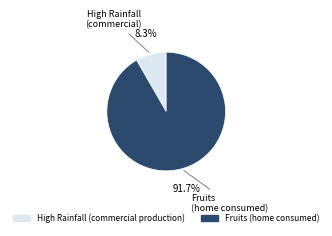

Is it true that High Rainfall (commercial production) is 8% of the pie?

True